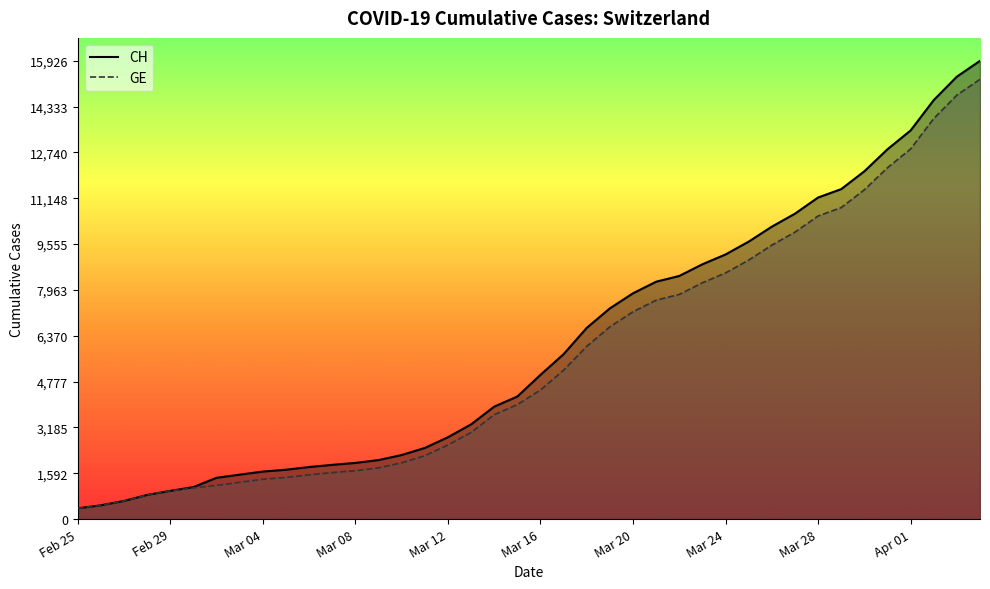

What is the difference between the highest and lowest values at Mar 28?

642